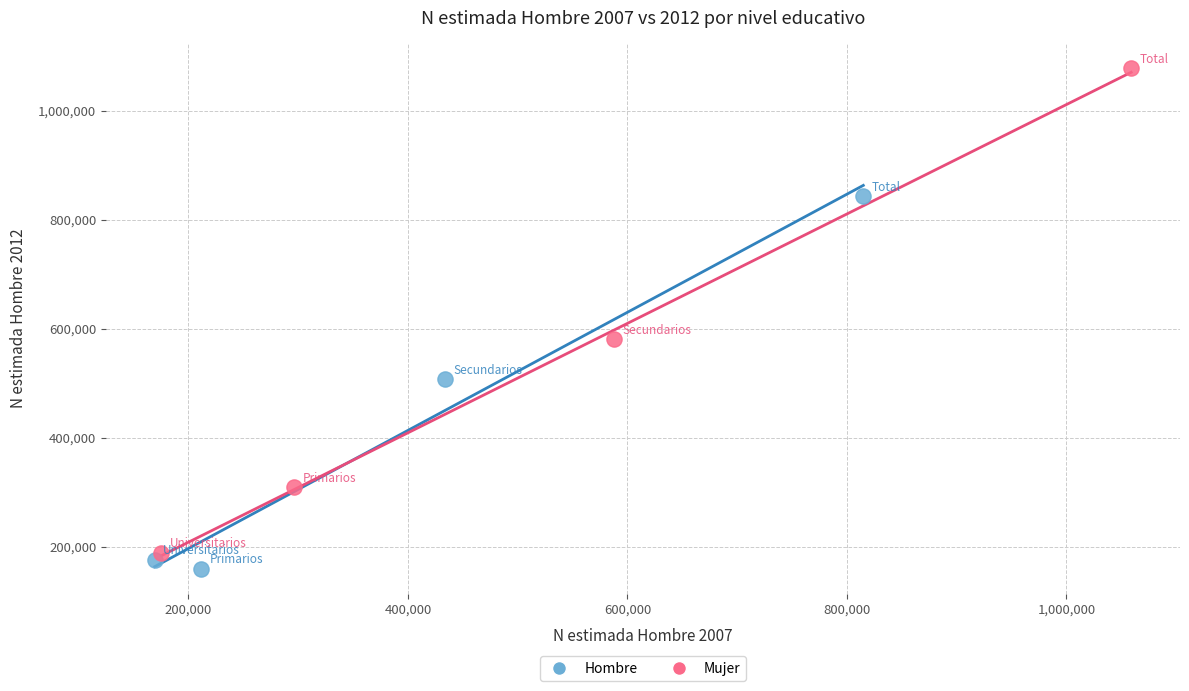

Which series has the largest Y range (max minus min)?

Mujer